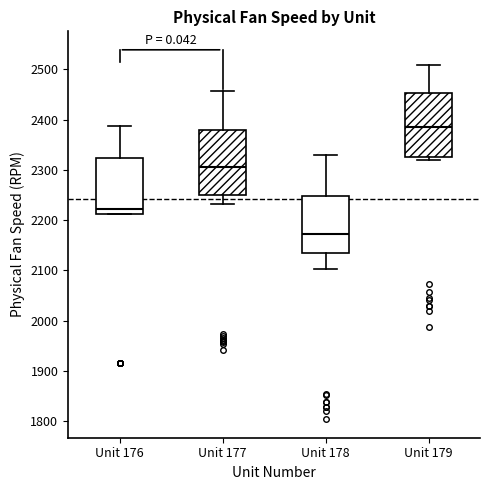

Reading left to right, read every box against the y-axis: the position of its median line, the range the box covers, and the ends of its whiskers. The values are not printed on the chart, so give them approximately, as read against the axis.

Unit 176: median 2220, box 2210 to 2320, whiskers 2210 to 2390
Unit 177: median 2310, box 2250 to 2380, whiskers 2230 to 2460
Unit 178: median 2170, box 2130 to 2250, whiskers 2100 to 2330
Unit 179: median 2390, box 2320 to 2450, whiskers 2320 (just below the box's lower edge) to 2510